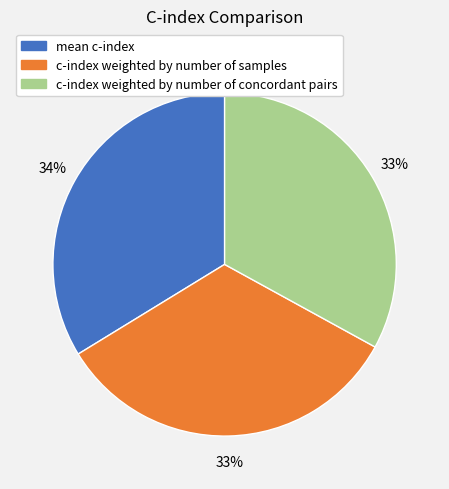

The mean c-index slice represents 42% of the pie. True or false?

False